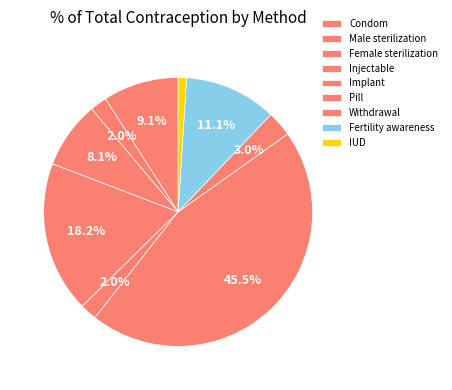

How many segments does this pie chart have?

9